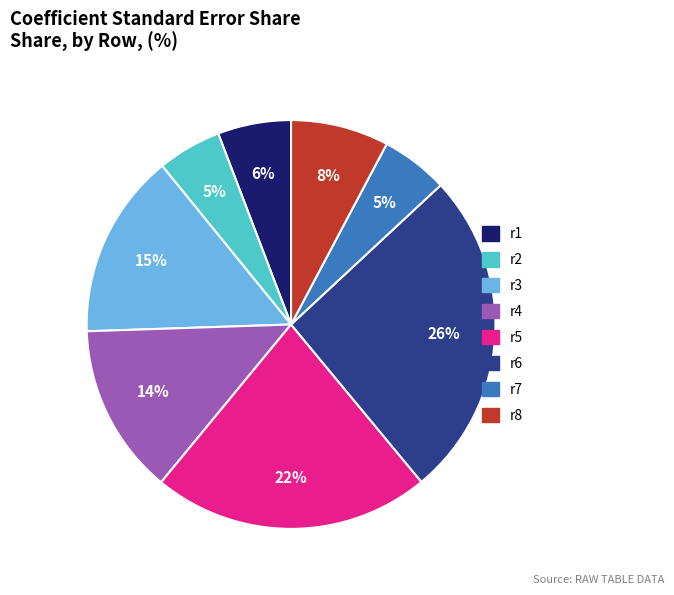

How many slices are in this pie chart?

8